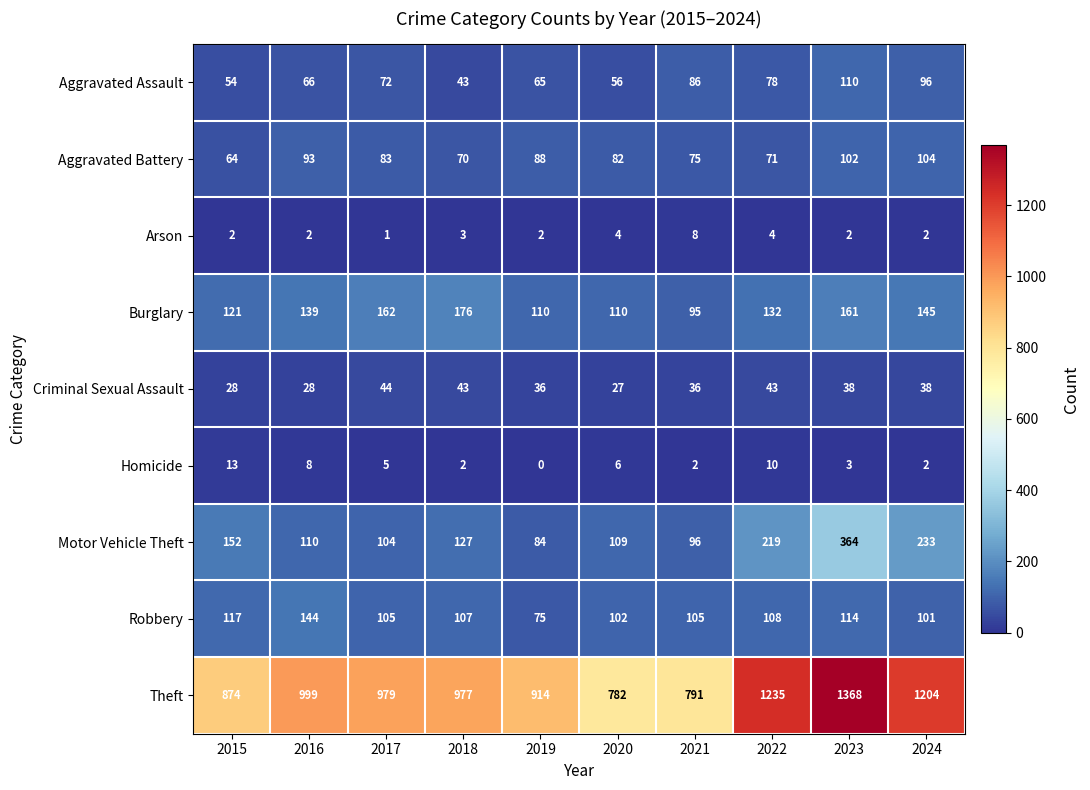

Rank the series at 2017 from lowest to highest value.

Arson, Homicide, Criminal Sexual Assault, Aggravated Assault, Aggravated Battery, Motor Vehicle Theft, Robbery, Burglary, Theft